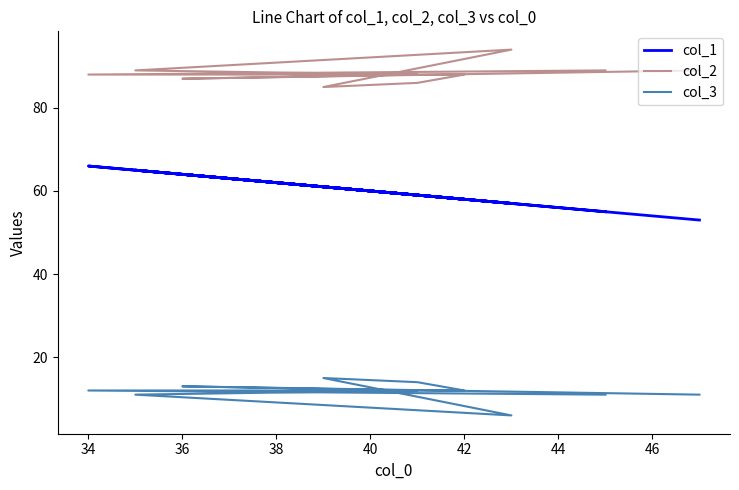

Is the value of col_3 at 32 greater than the value of col_1 at 9?

No